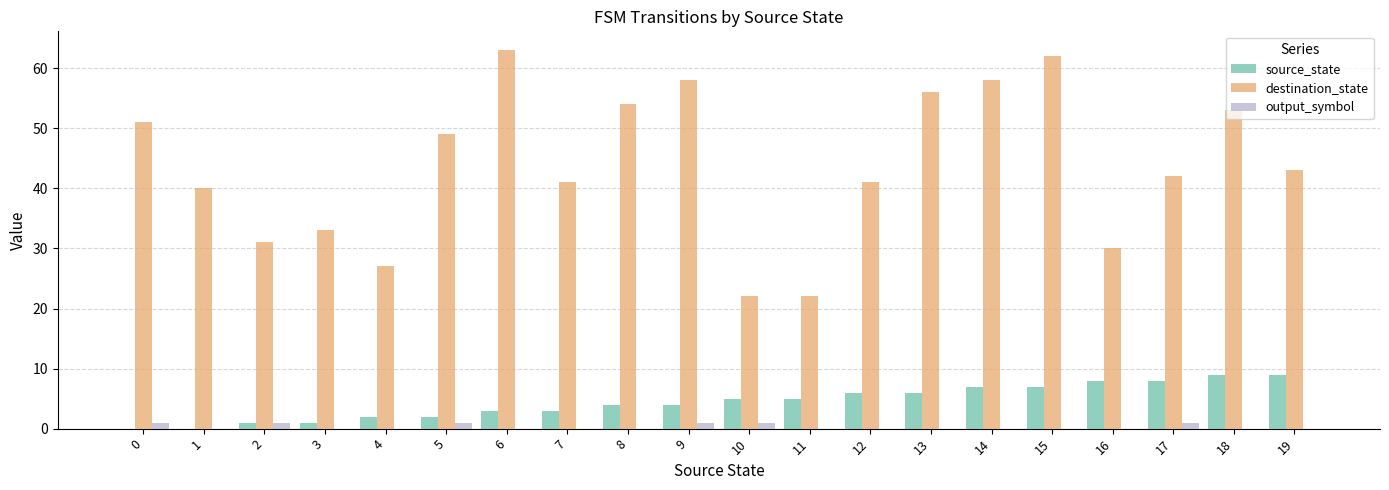

What is the sum of all source_state values?

90